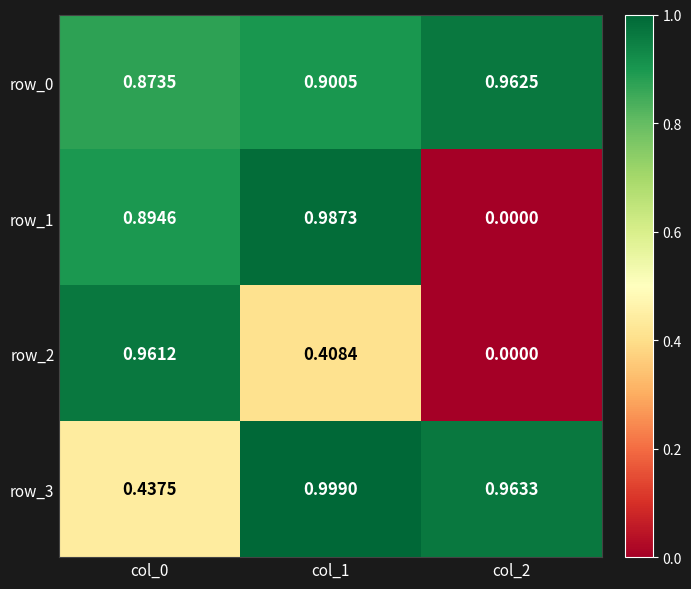

List the series in order of their peak value, lowest first.

row_2, row_0, row_1, row_3